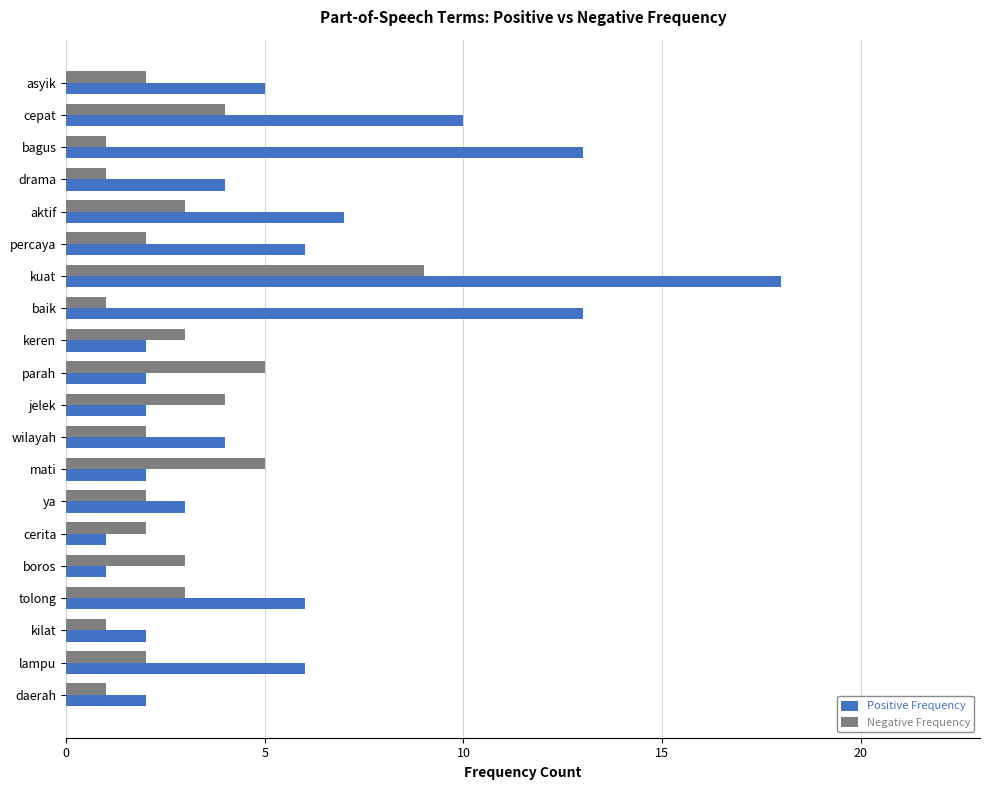

At which category is the sum across all series the highest?

kuat